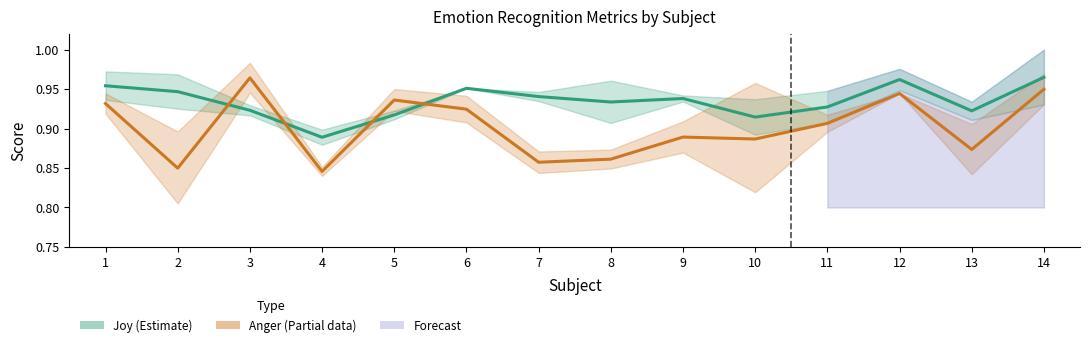

Is it true that Joy (Estimate) equals 1.0 at 14?

True